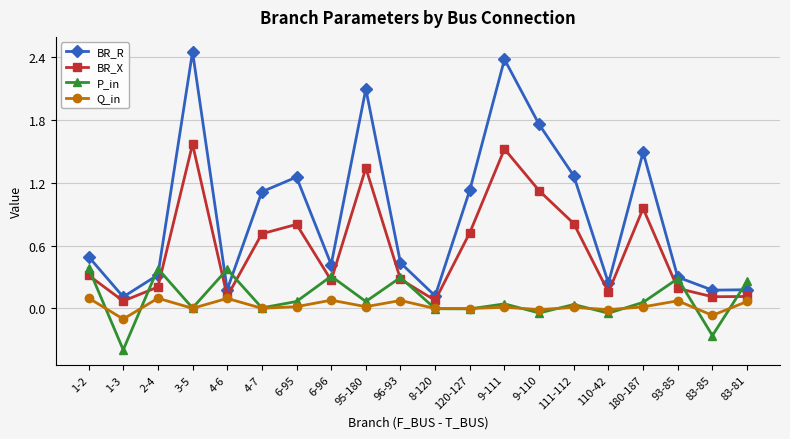

True or false: BR_R has more than 0 interior local peaks.

True